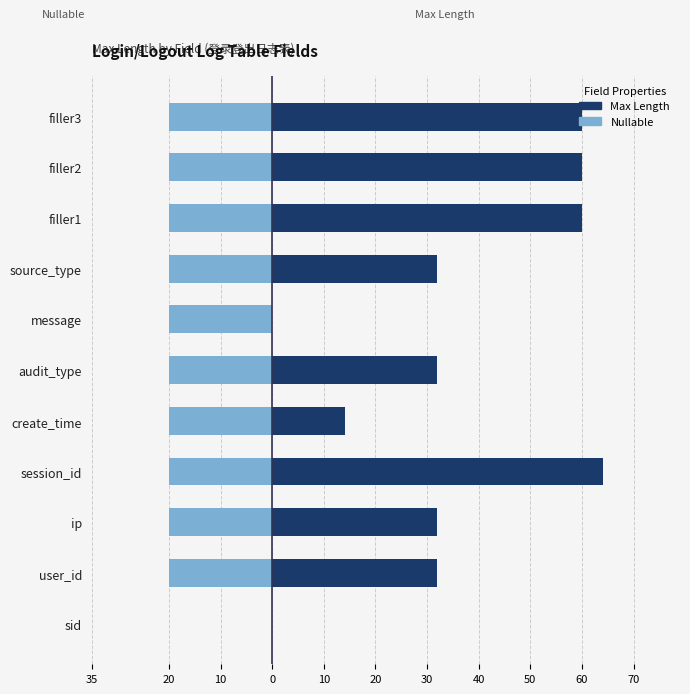

What is the maximum value shown in the chart?

64